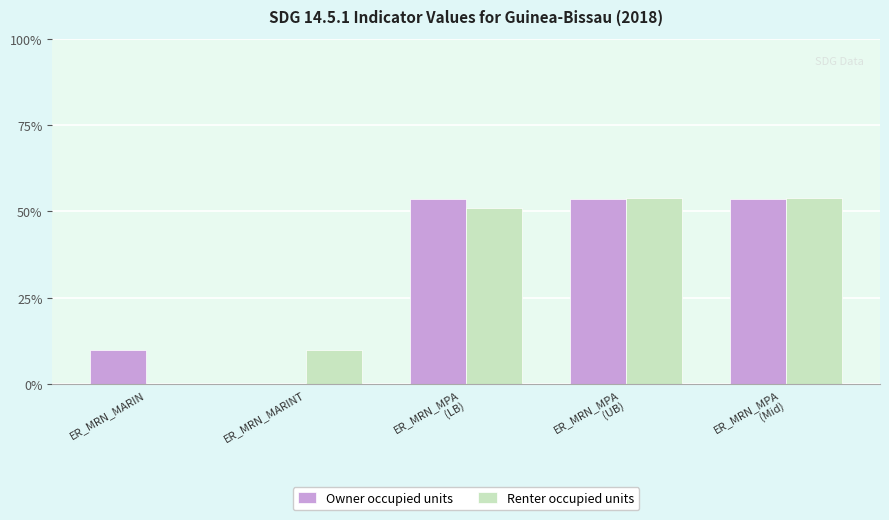

What is the sum of all Renter occupied units values?

168.4